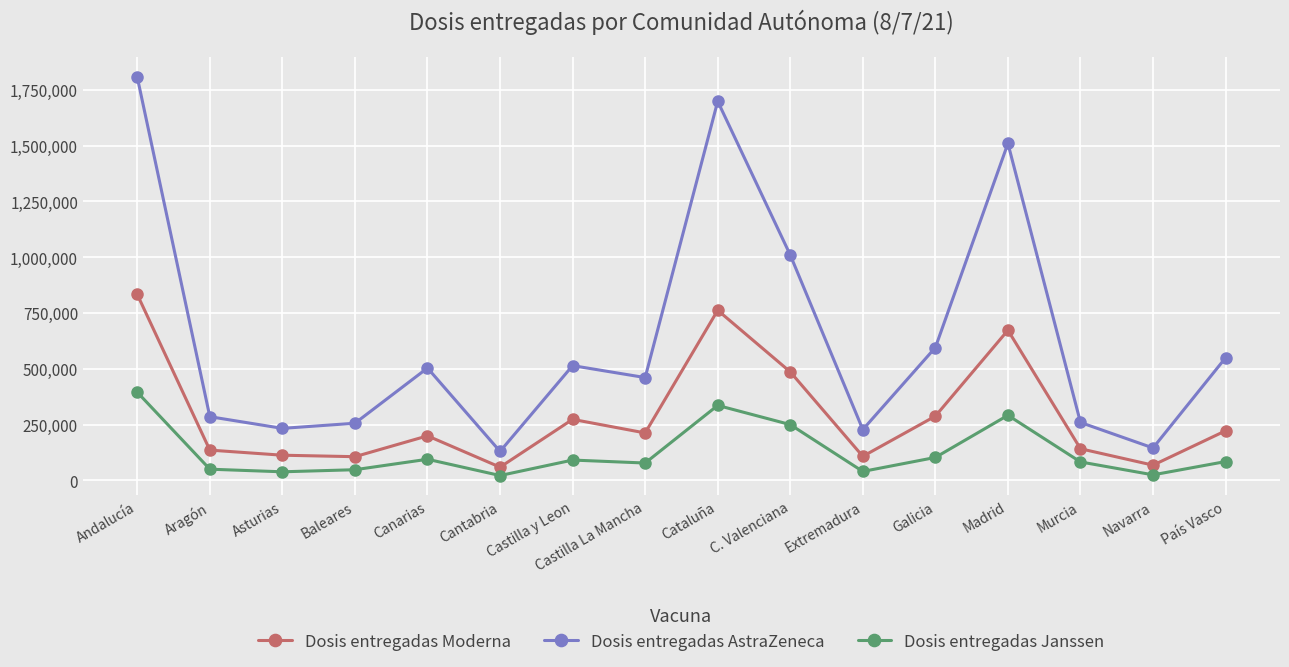

What is the difference between the second highest and second lowest values in the Dosis entregadas Janssen series?

310950